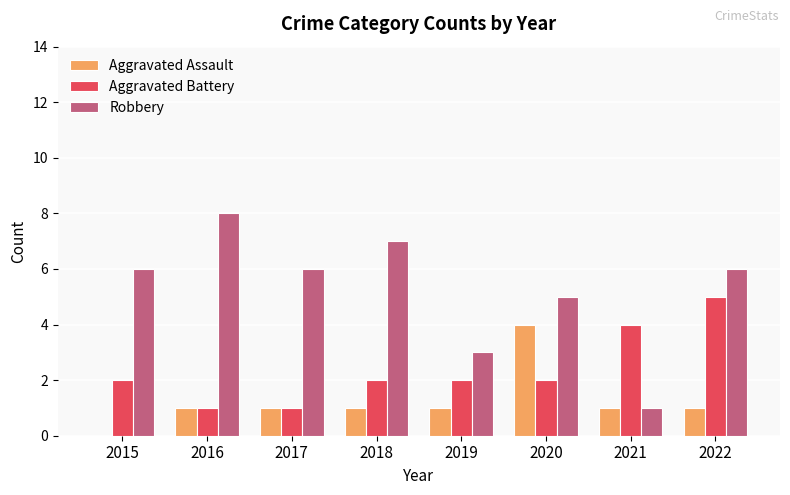

Count the number of data series in this chart.

3